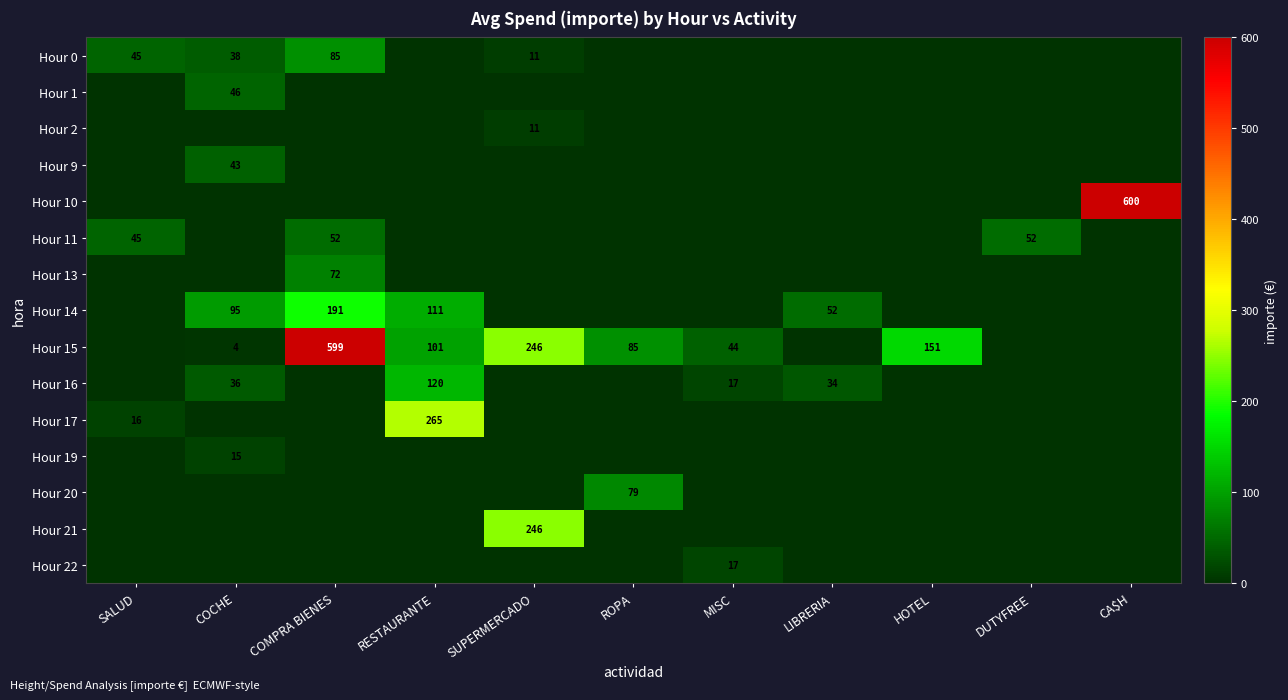

Is it true that Hour 14 equals 191 at COMPRA BIENES?

True